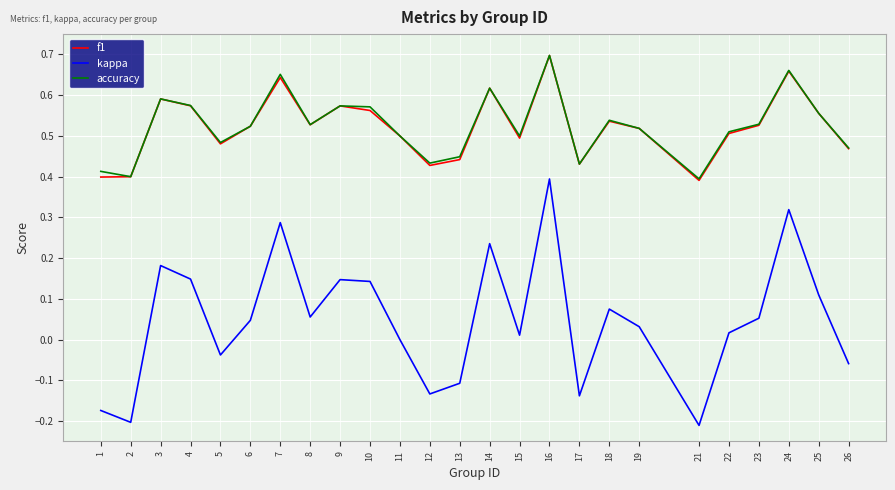

True or false: f1 and kappa cross at least once.

False